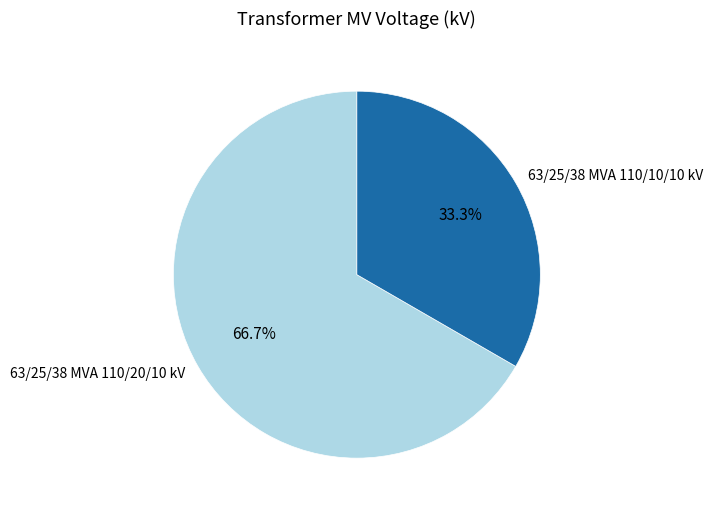

True or false: 63/25/38 MVA 110/10/10 kV accounts for 44% of the total.

False